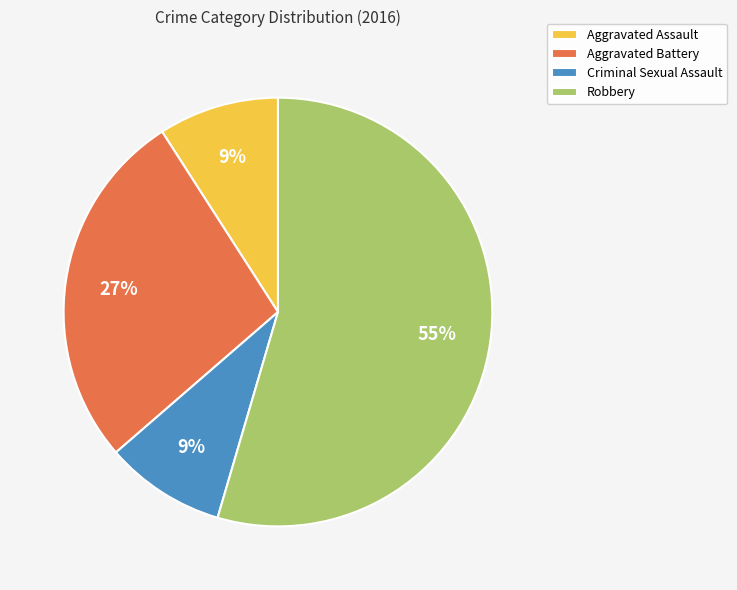

How many segments does this pie chart have?

4